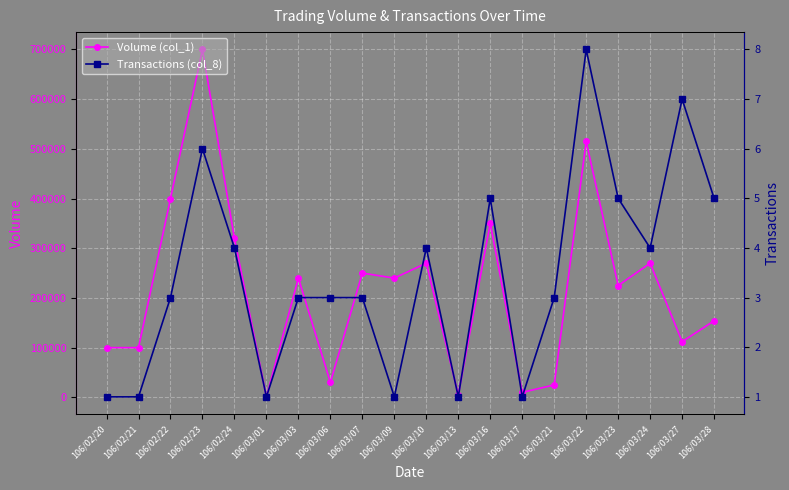

What is the average value of the Transactions (col_8) series?

3